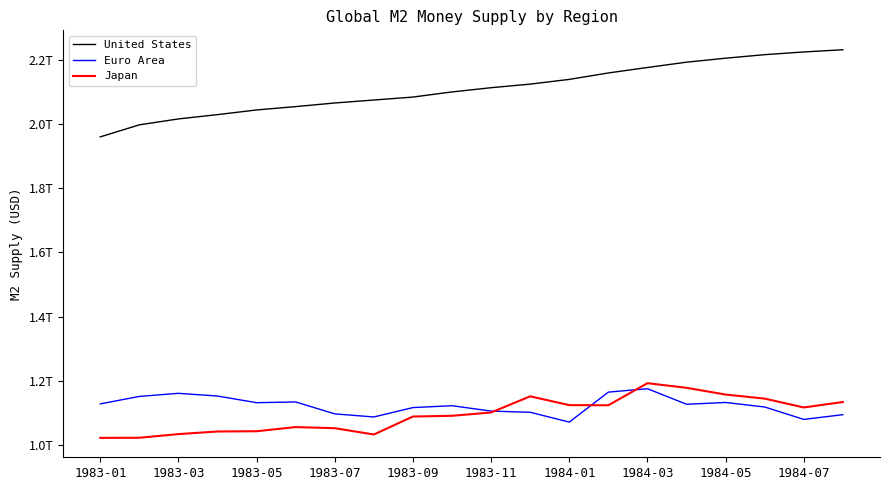

What is the average value of the United States series?

2109500000000